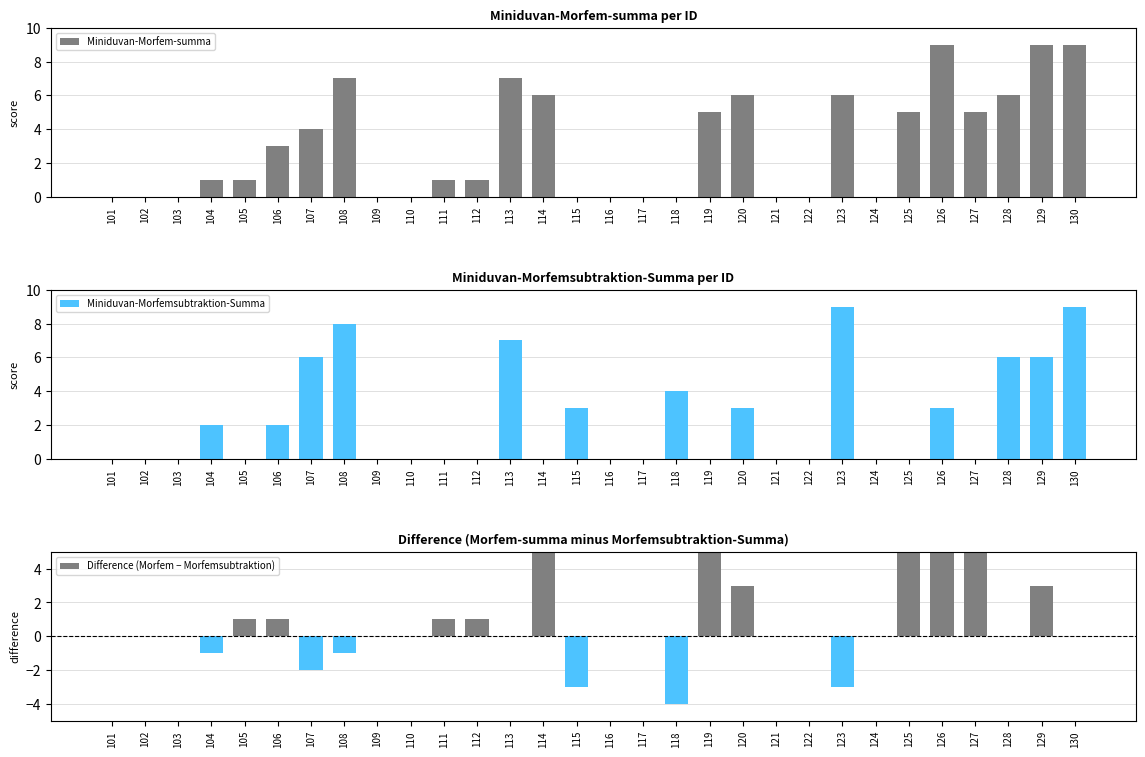

Which has a higher value, 126 or 105?

126